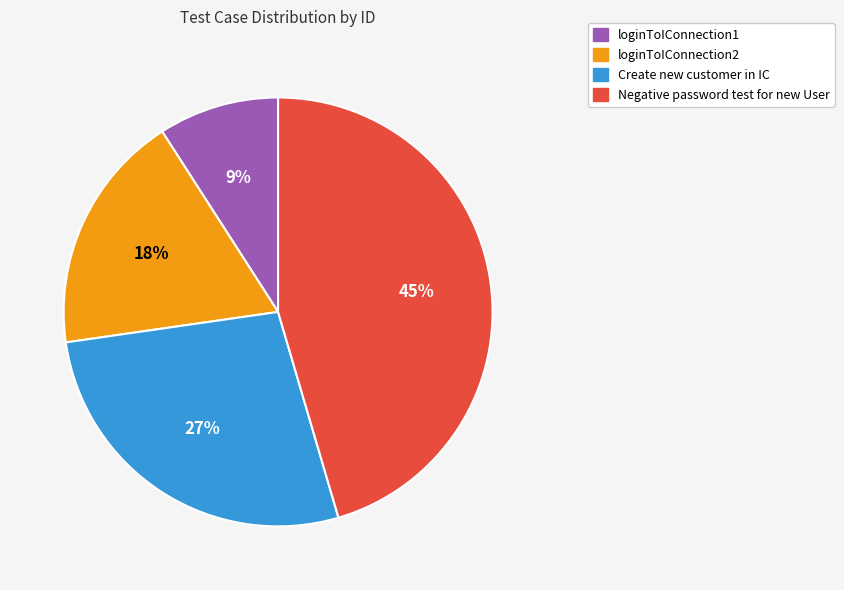

Rank the categories by value from highest to lowest.

Negative password test for new User, Create new customer in IC, loginToIConnection2, loginToIConnection1